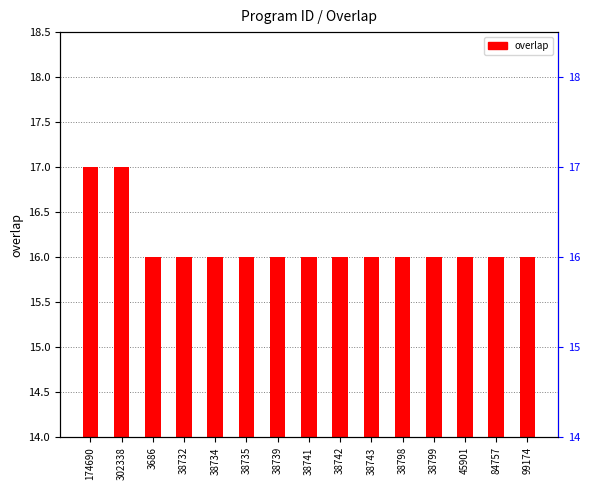

What is the difference between the maximum and minimum values?

1